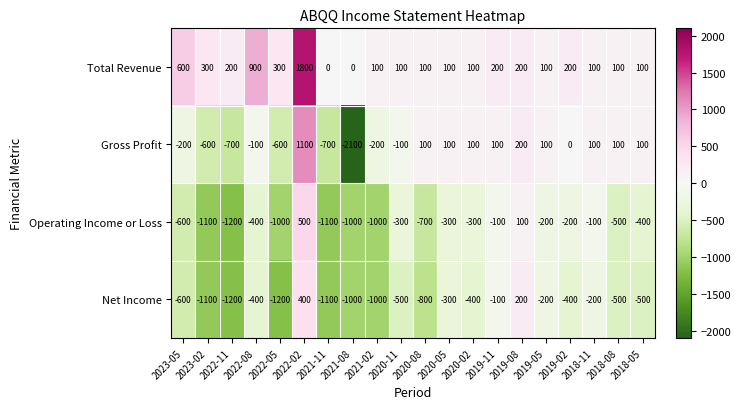

Is it true that Operating Income or Loss equals -300 at 2020-05?

True